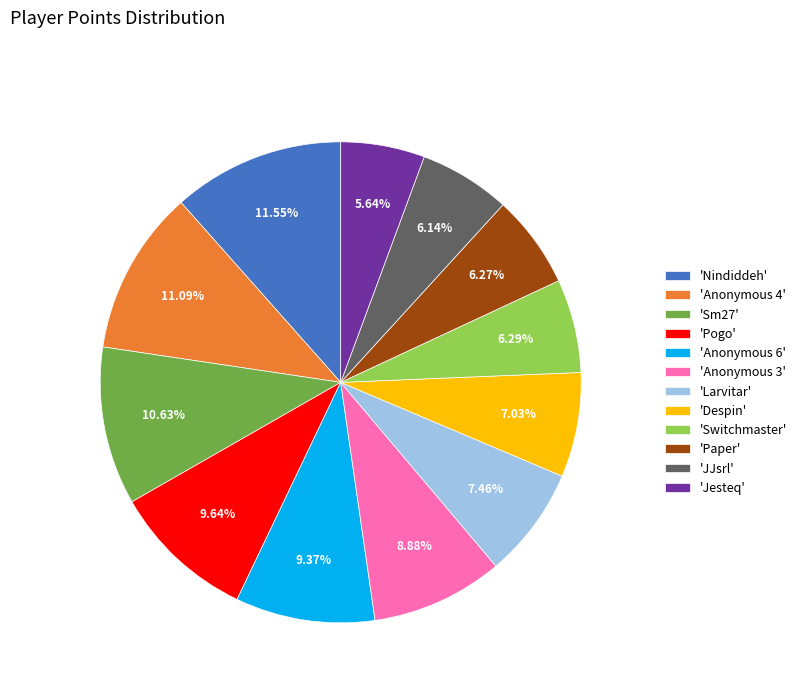

Is there any slice that represents more than half of the pie?

No